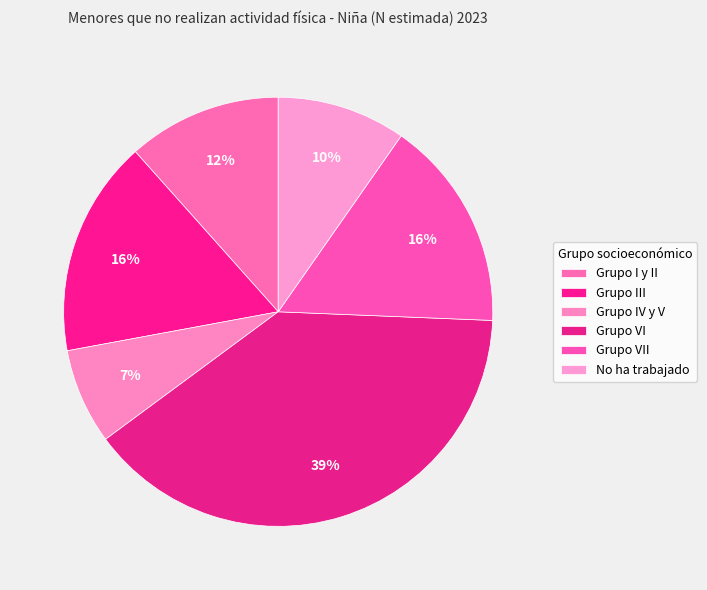

What percentage is the Grupo VI slice, to the nearest percent?

39%